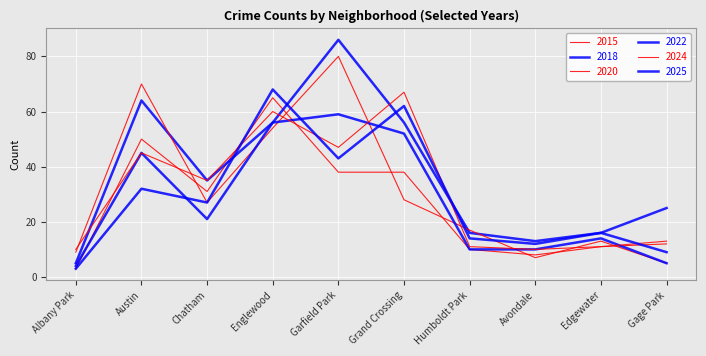

What is the total value across all series at Grand Crossing?

303